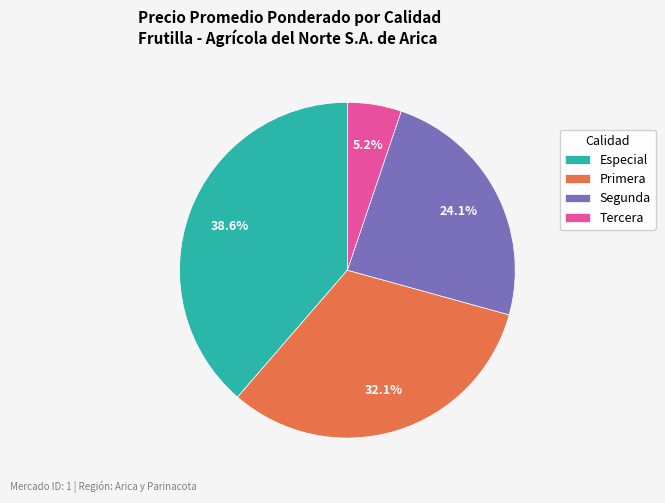

Rank the categories by value from highest to lowest.

Especial, Primera, Segunda, Tercera